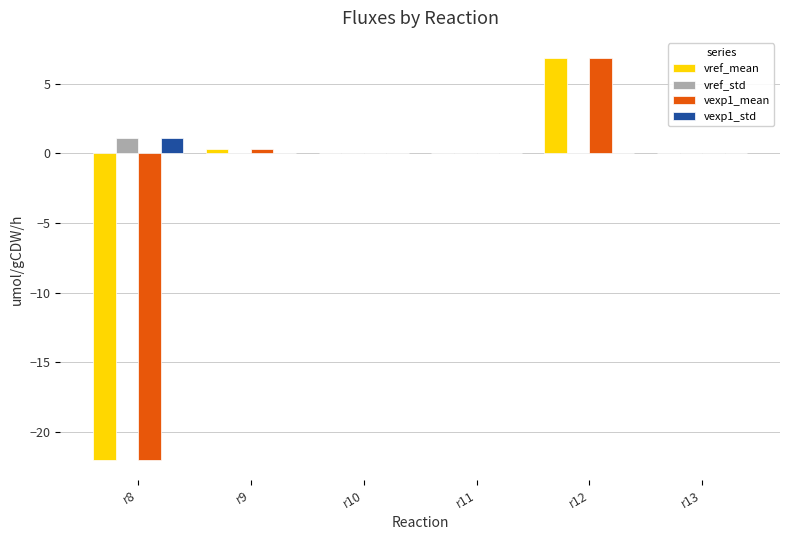

The vexp1_std series shows 0.0 at r9. True or false?

True